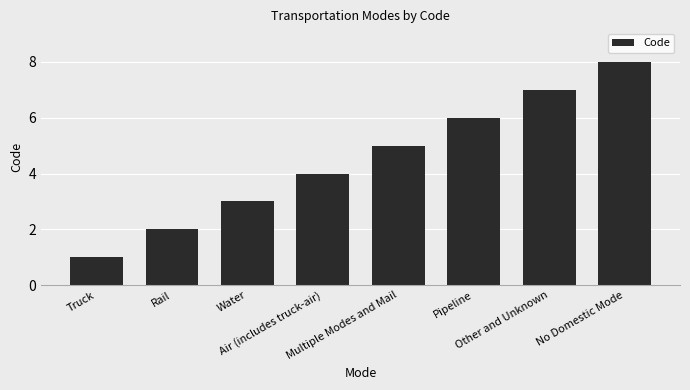

What is the greatest value displayed?

8